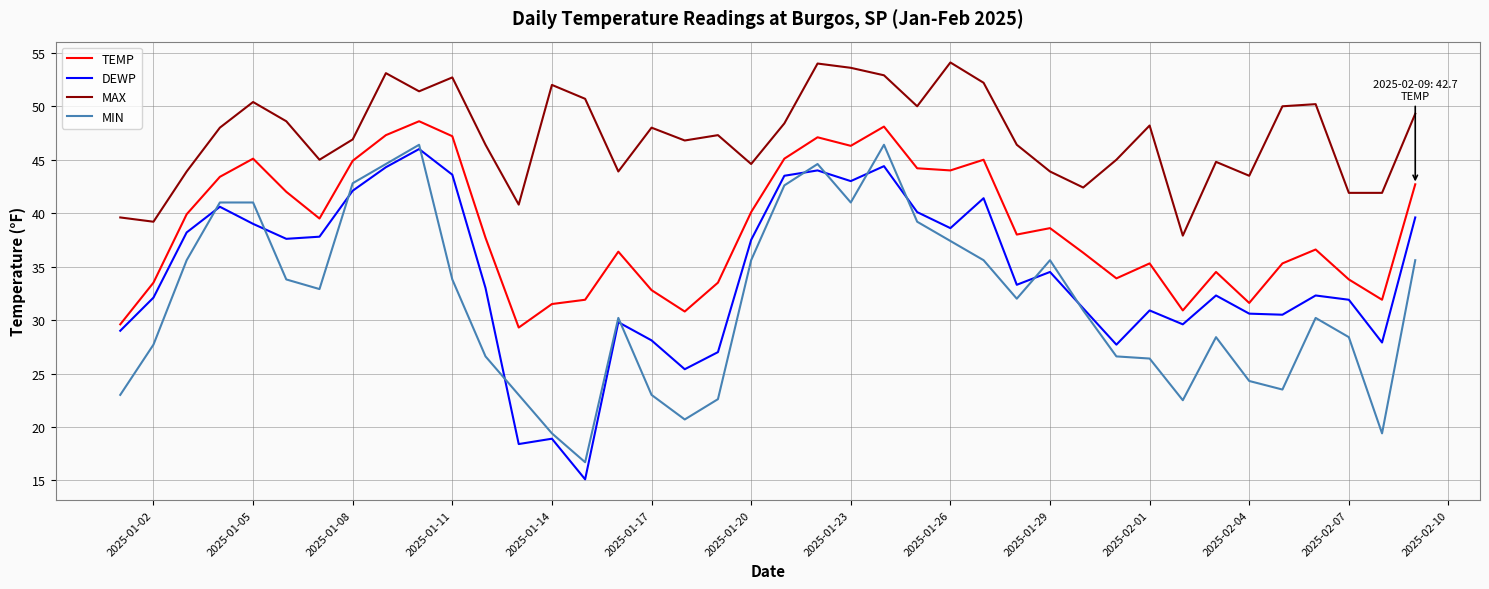

True or false: DEWP and MAX cross at least once.

False